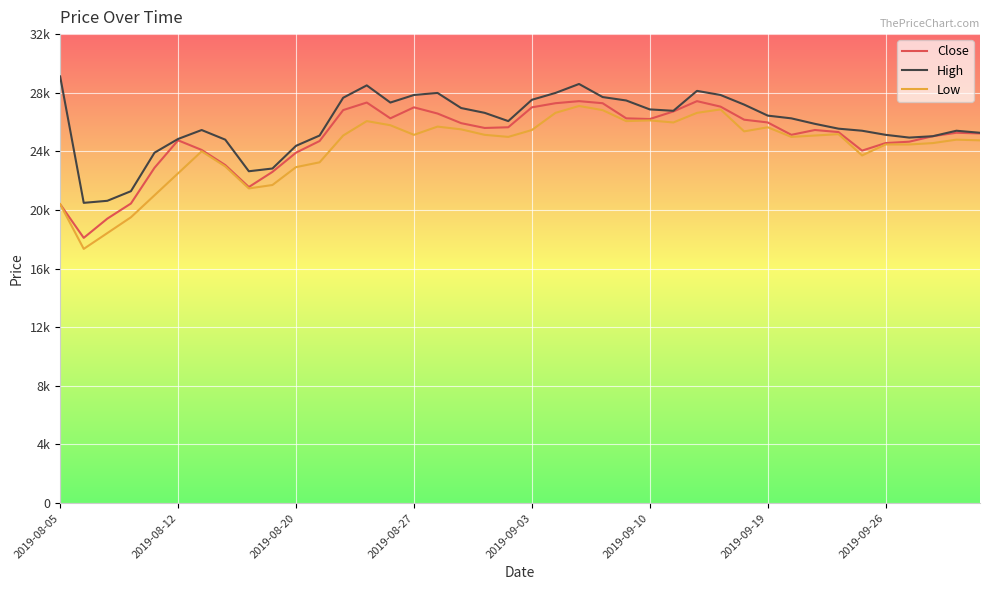

What is the value of the Low point at the 19th from the left?

25127